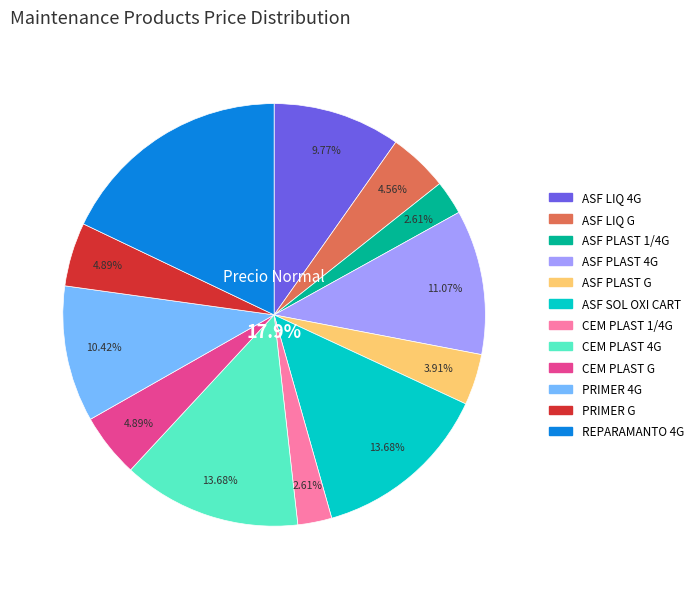

Which category has the smallest portion of the pie?

ASF PLAST 1/4G